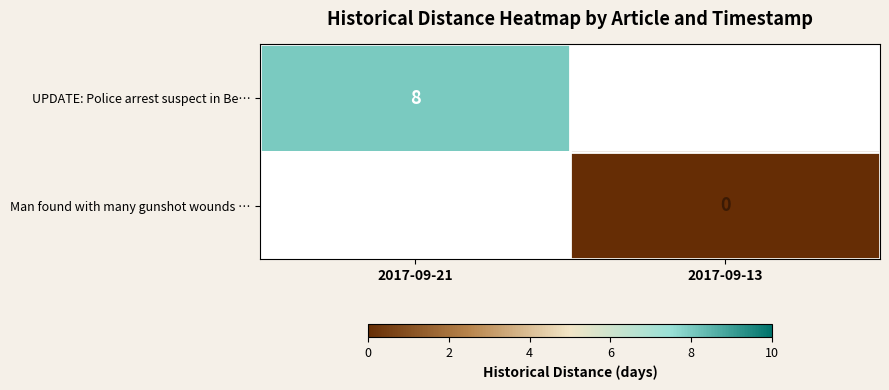

Is the value of Man found with many gunshot wounds … at 2017-09-13 greater than the value of UPDATE: Police arrest suspect in Be… at 2017-09-21?

No